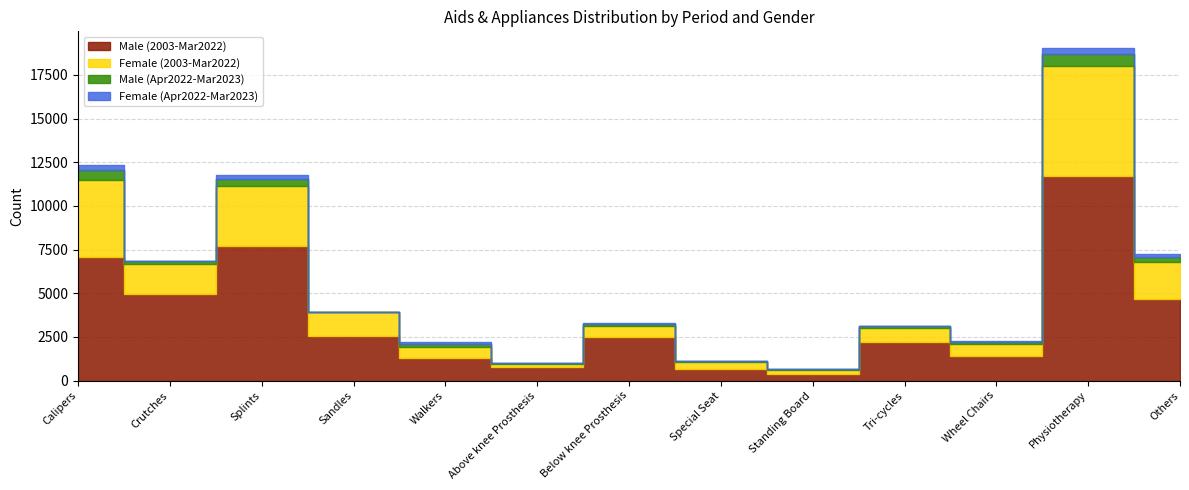

How many lines are shown in the chart?

4